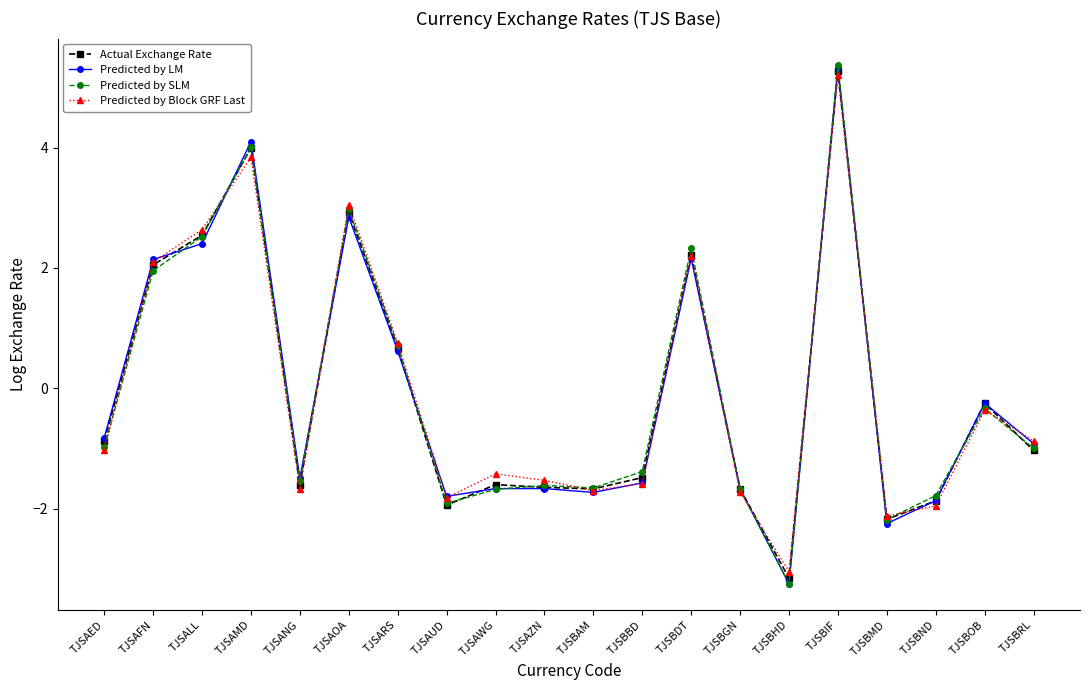

What is the minimum value for Actual Exchange Rate?

-3.2